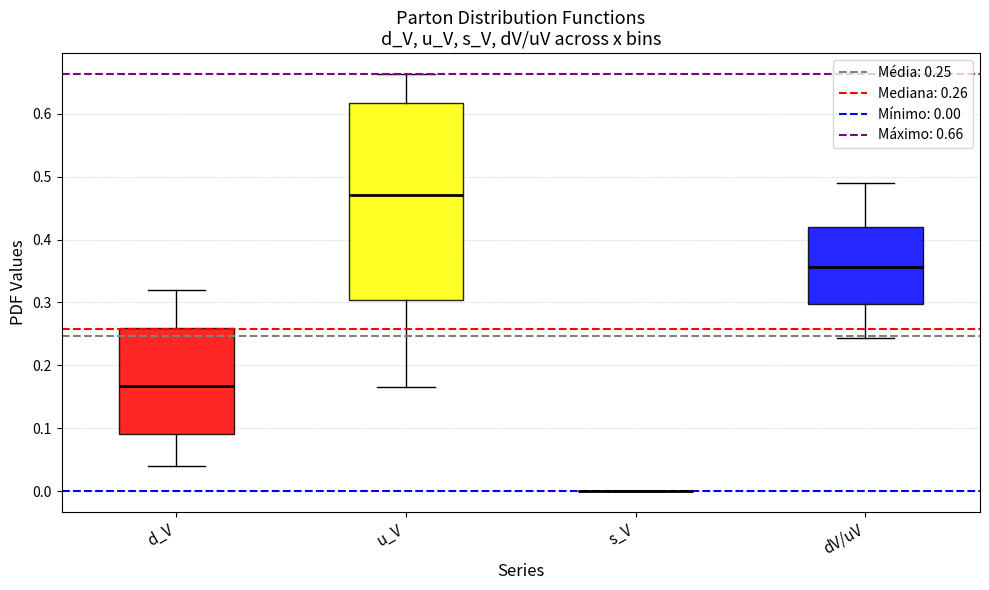

Reading left to right, transcribe this box plot: for each box, give where its median line is, the range the box spans, and where its two whiskers end, as read against the y-axis. The values are not printed on the chart, so give them approximately, as read against the axis.

d_V: median 0.17, box 0.09 to 0.26, whiskers 0.04 to 0.32
u_V: median 0.47, box 0.30 to 0.62, whiskers 0.16 to 0.66
s_V: box collapsed to a line at 0.00, whiskers 0.00 to 0.00
dV/uV: median 0.36, box 0.30 to 0.42, whiskers 0.24 to 0.49